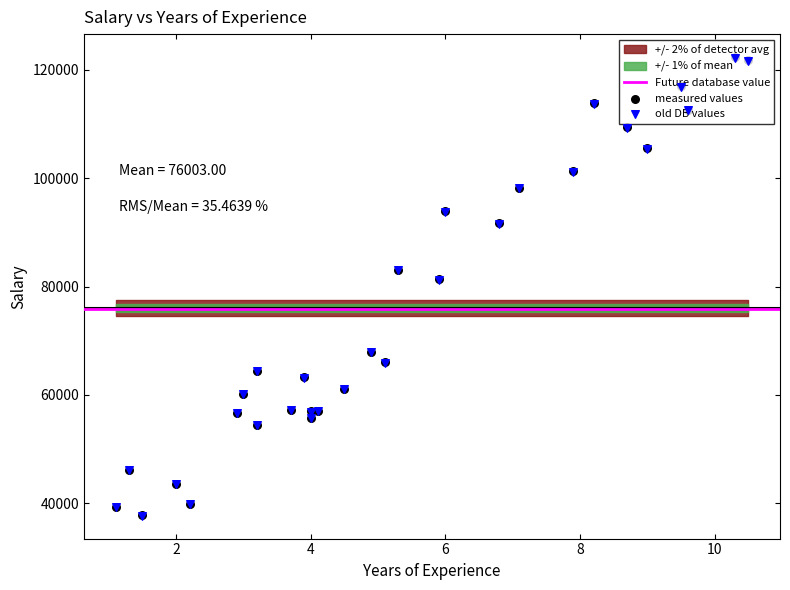

Approximately how many times larger is the value at 3.2 compared to 3.0?

0.9